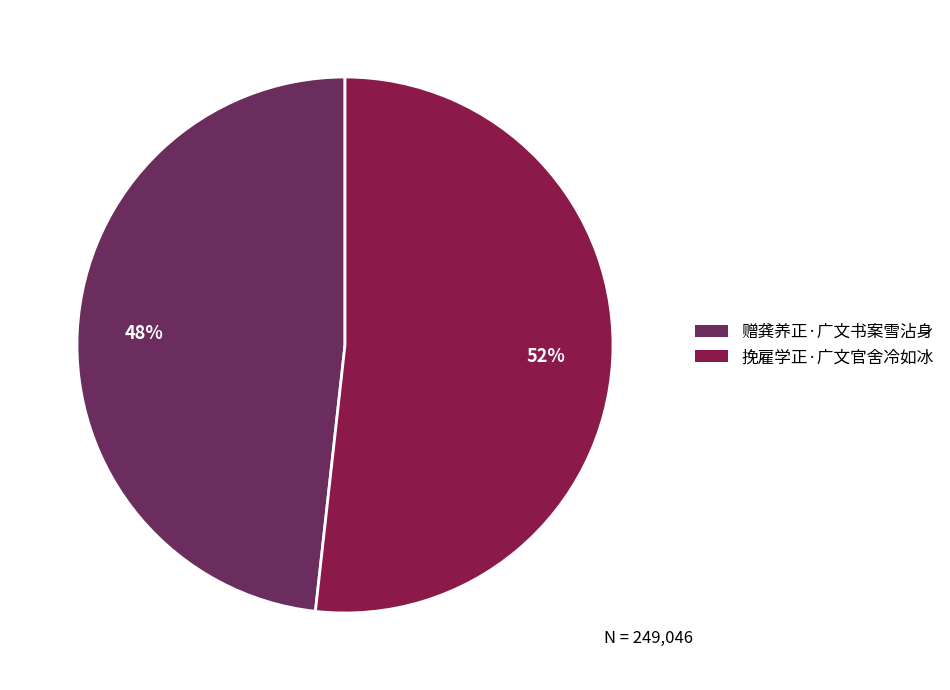

How many slices are in this pie chart?

2